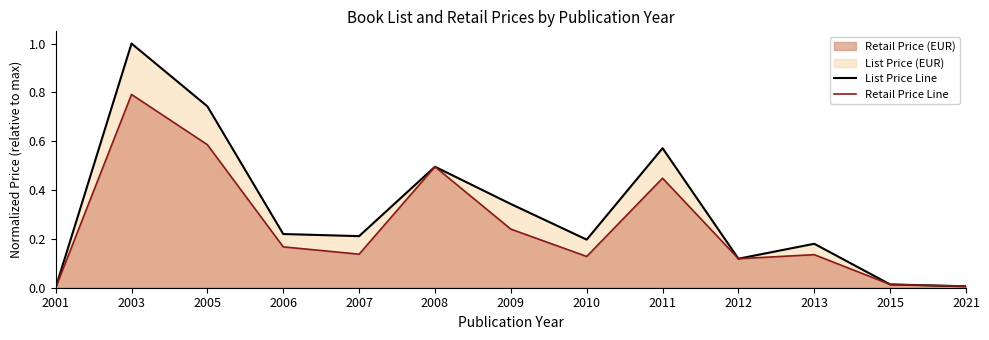

Read the Retail Price Line value at 2010.

0.1